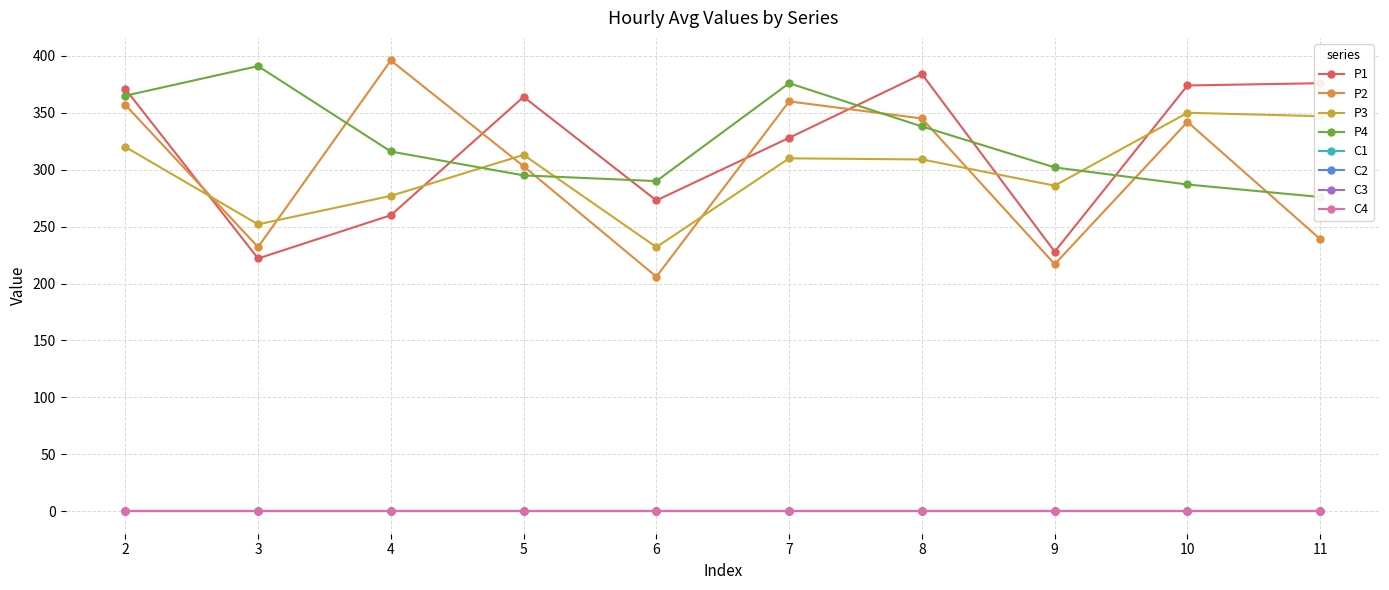

At which label does P3 first exceed 310?

2